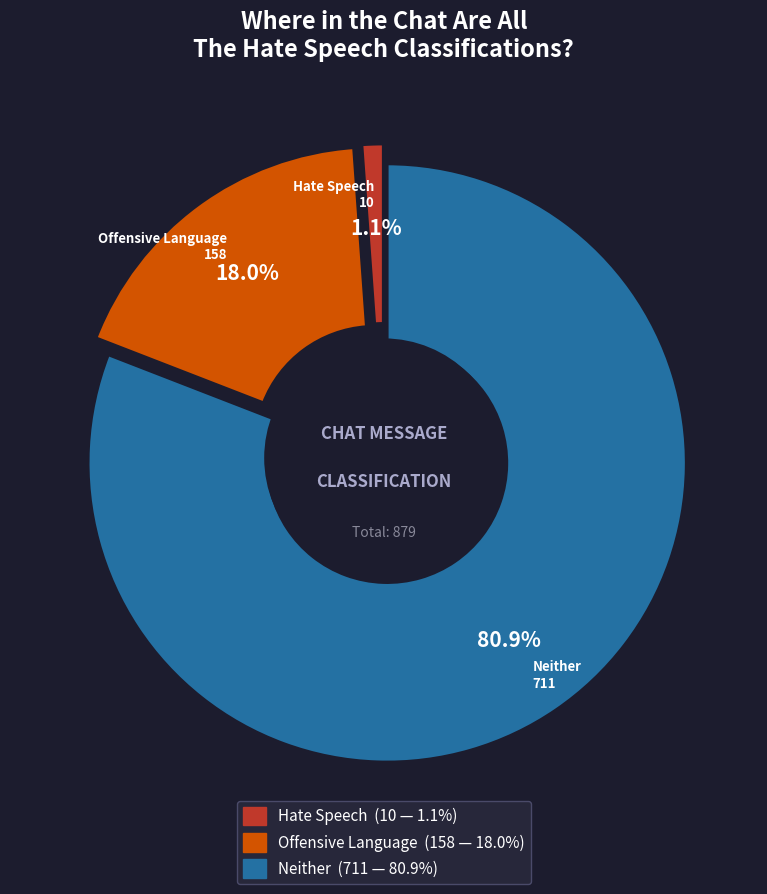

Which series has the widest spread of values?

neither